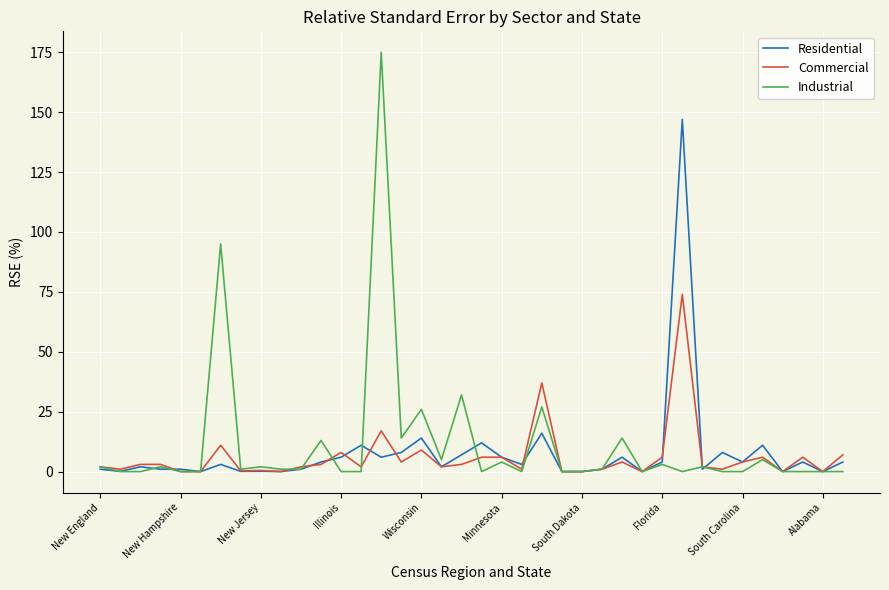

List the series in order of their peak value, highest first.

Industrial, Residential, Commercial